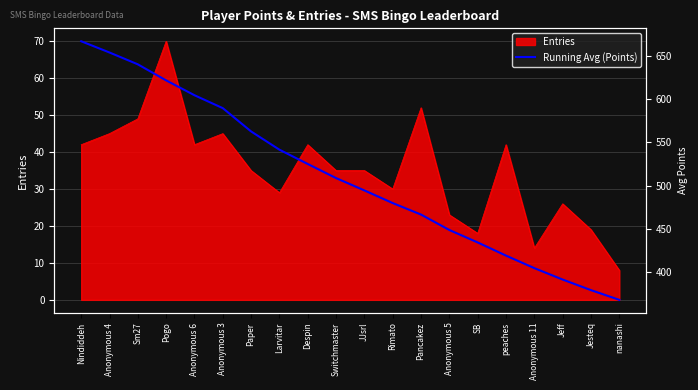

What is the approximate value of Entries at Rimato?

30